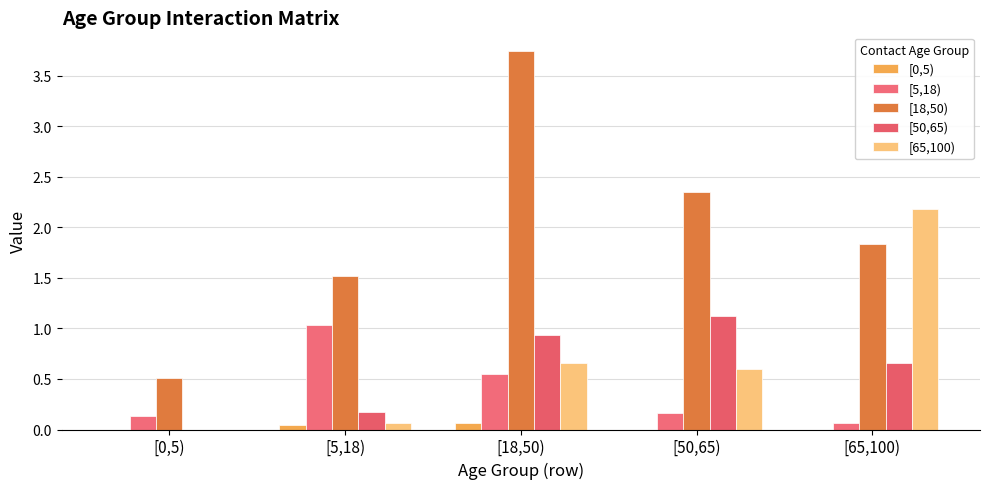

Reading left to right, list all the values displayed in this chart.

[0,5): 0.0	0.0	0.1	0.0	0.0
[5,18): 0.1	1.0	0.6	0.2	0.1
[18,50): 0.5	1.5	3.7	2.4	1.8
[50,65): 0.0	0.2	0.9	1.1	0.7
[65,100): 0.0	0.1	0.7	0.6	2.2